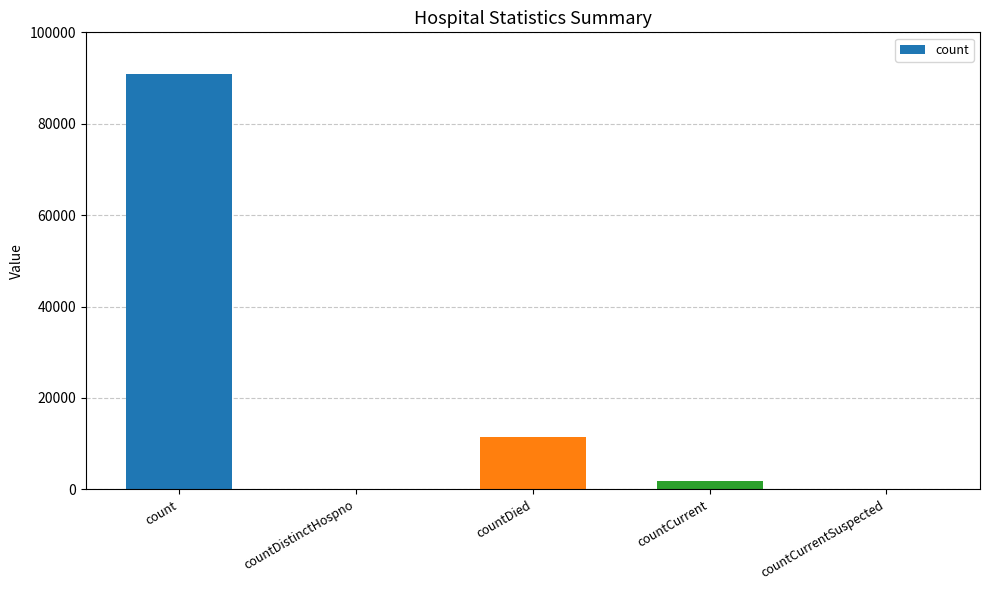

Reading left to right, list all the values displayed in this chart.

count=90825	countDistinctHospno=0	countDied=11428	countCurrent=1921	countCurrentSuspected=0